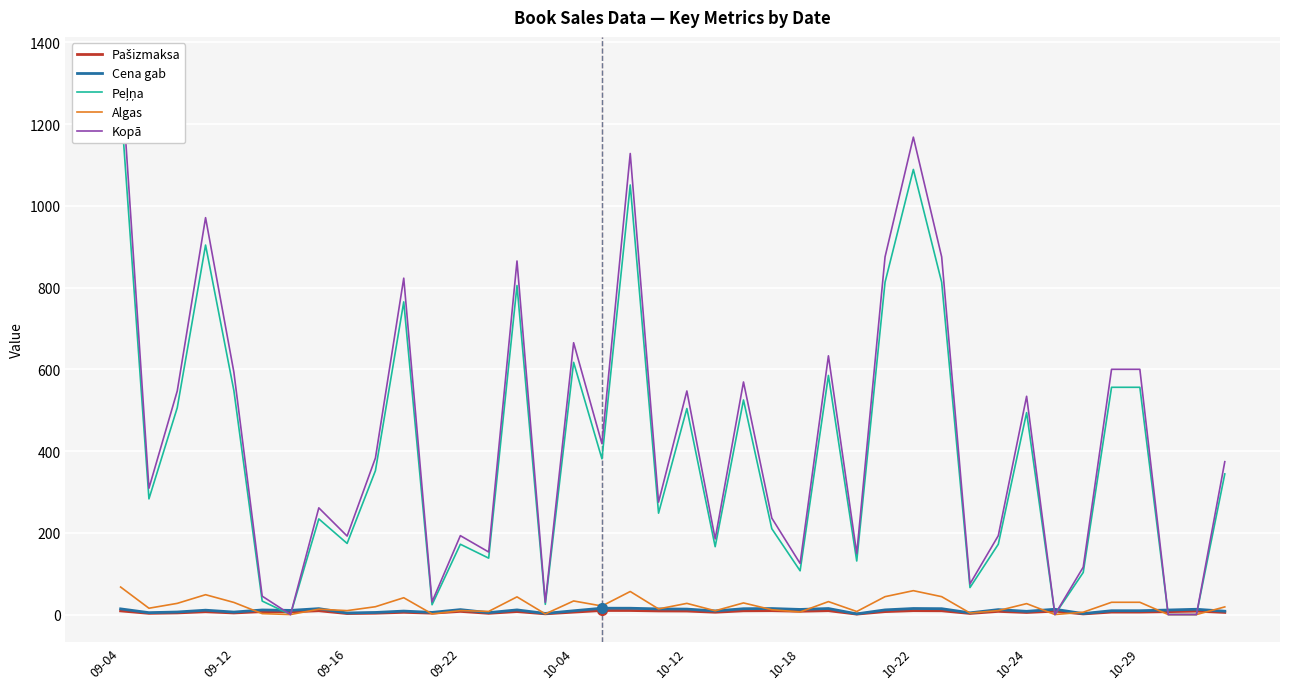

What is the difference between the maximum and minimum values in the Kopā series?

1346.0